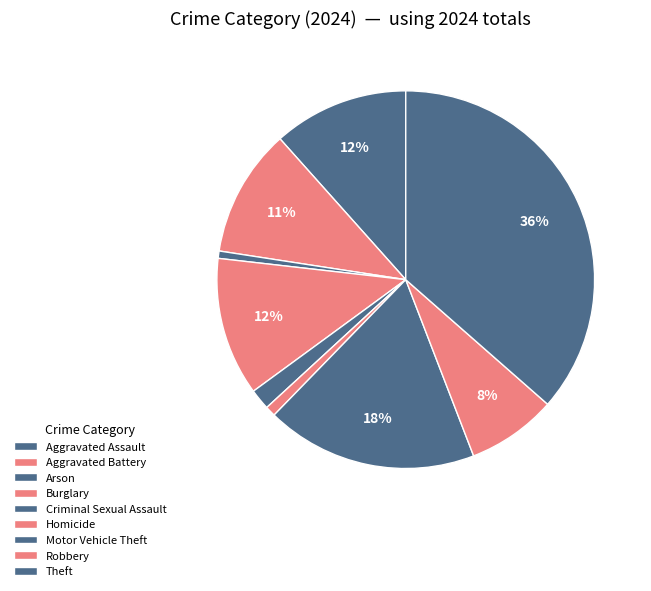

Which has a higher value, Robbery or Burglary?

Burglary